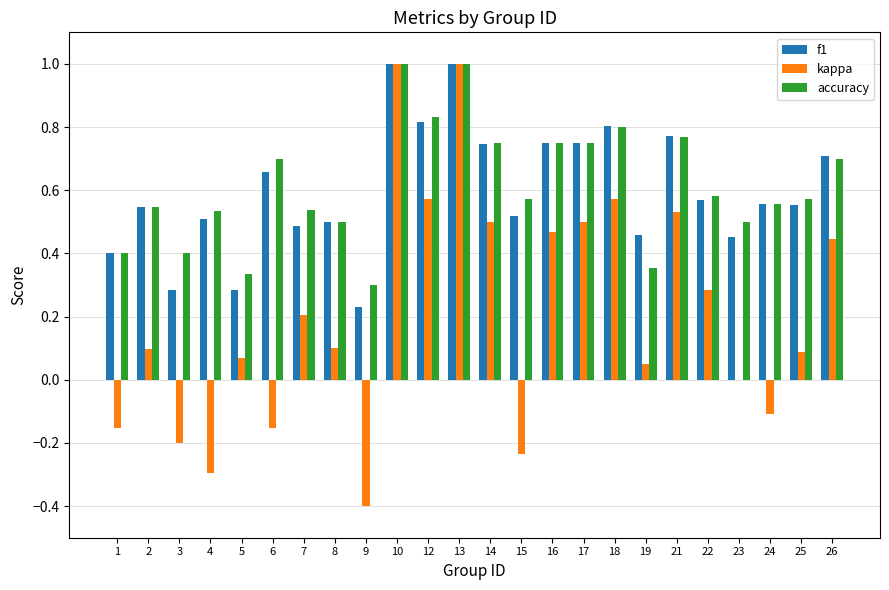

The kappa series shows 0.0 at 23. True or false?

True